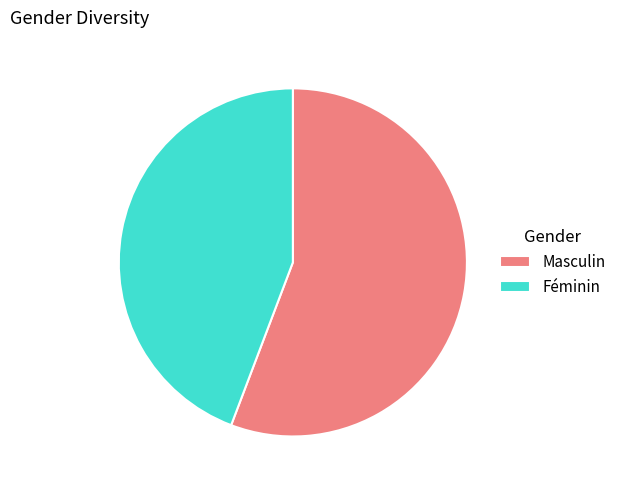

Rank the categories by value from highest to lowest.

Masculin, Féminin